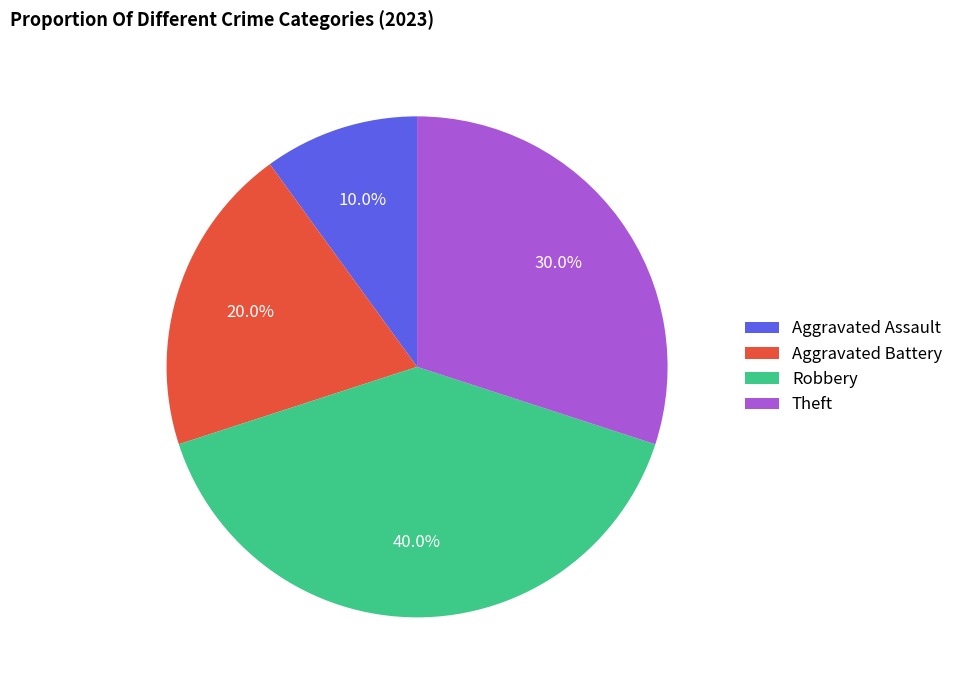

How many slices are in this pie chart?

4